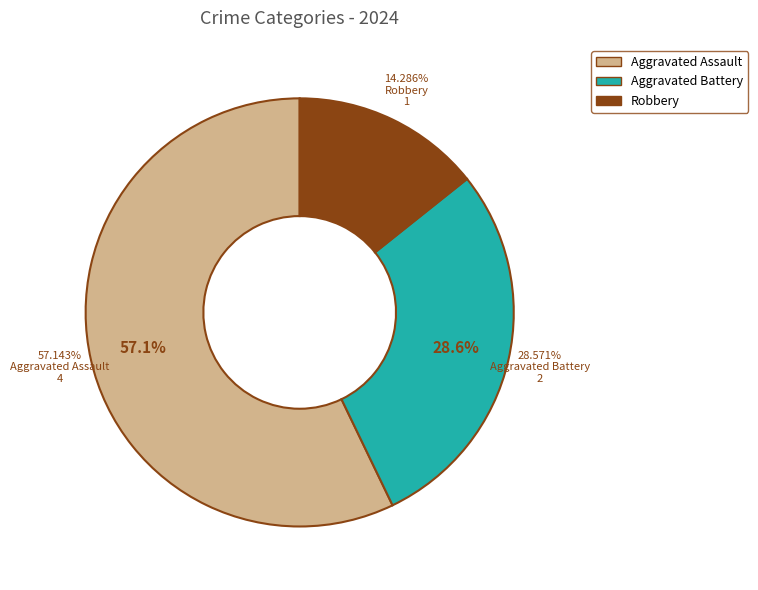

Combined, what portion of the pie is Aggravated Assault and Aggravated Battery?

85.7%